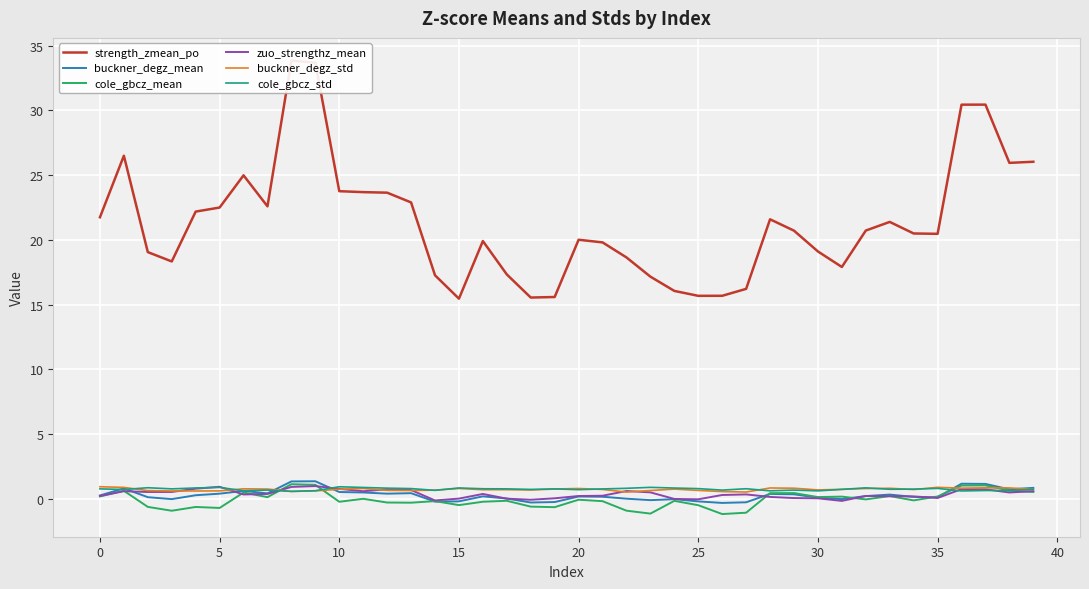

How many times do zuo_strengthz_mean and cole_gbcz_mean cross each other?

12